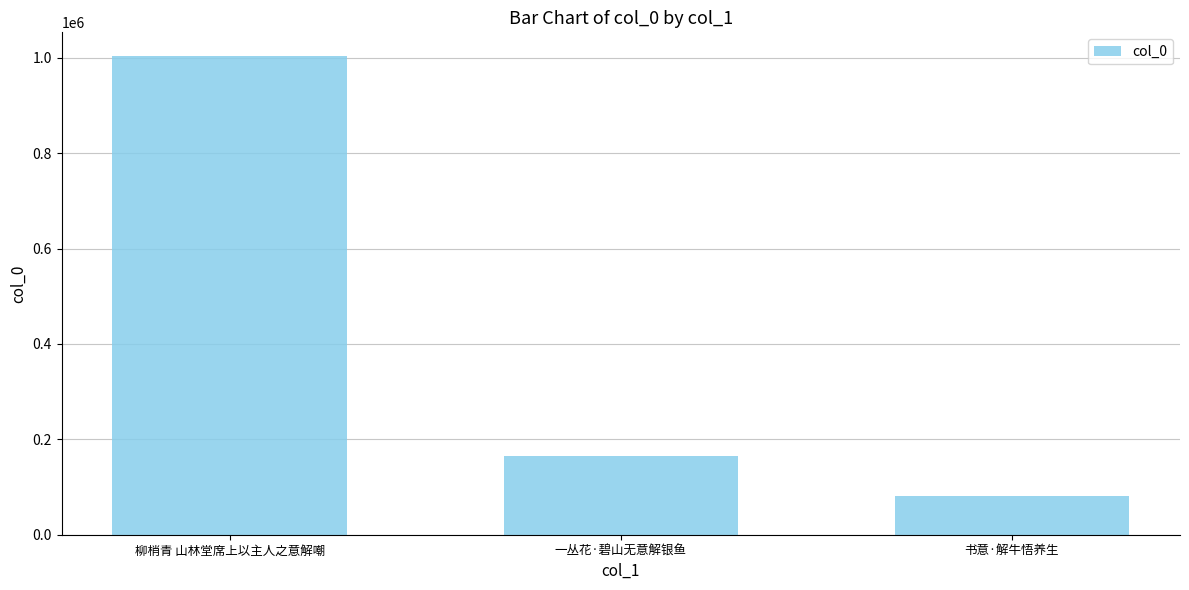

What is the sum of the values at 书意·解牛悟养生 and 一丛花·碧山无意解银鱼?

247241